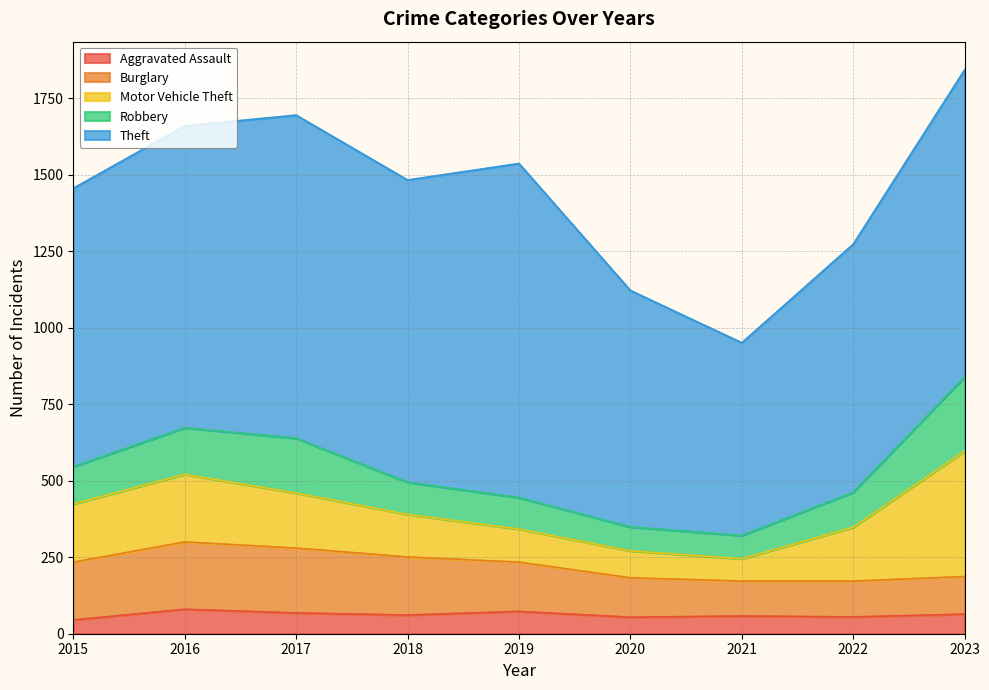

True or false: Burglary has a value of 117 at 2022.

True